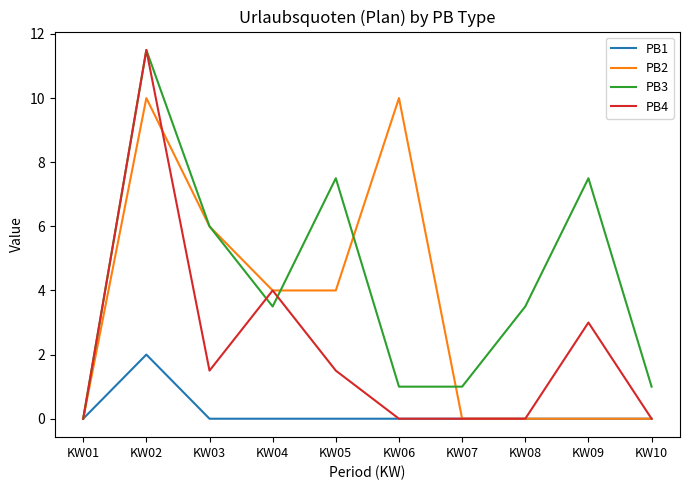

Count the PB2 values in the range 0 to 6.

8